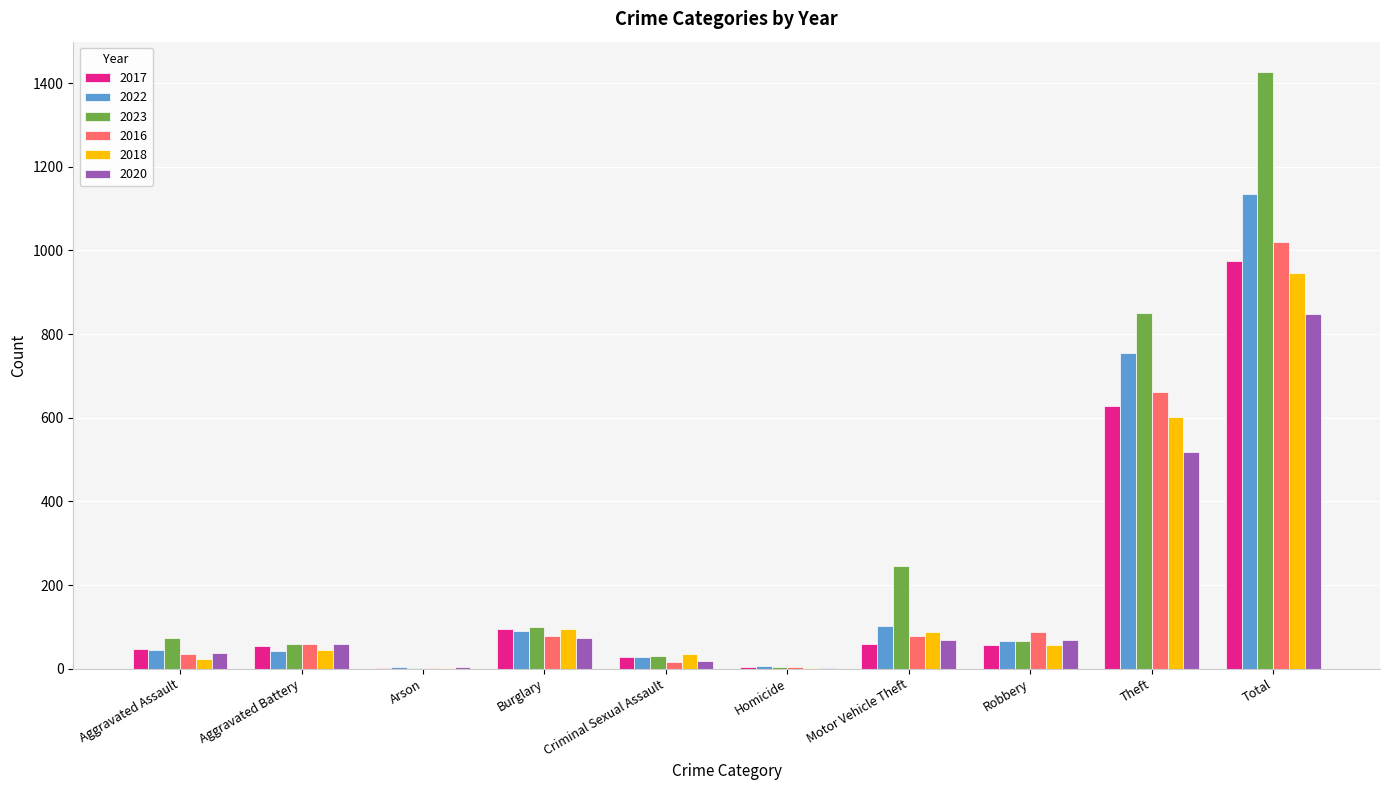

What is the average value of the 2016 series?

204